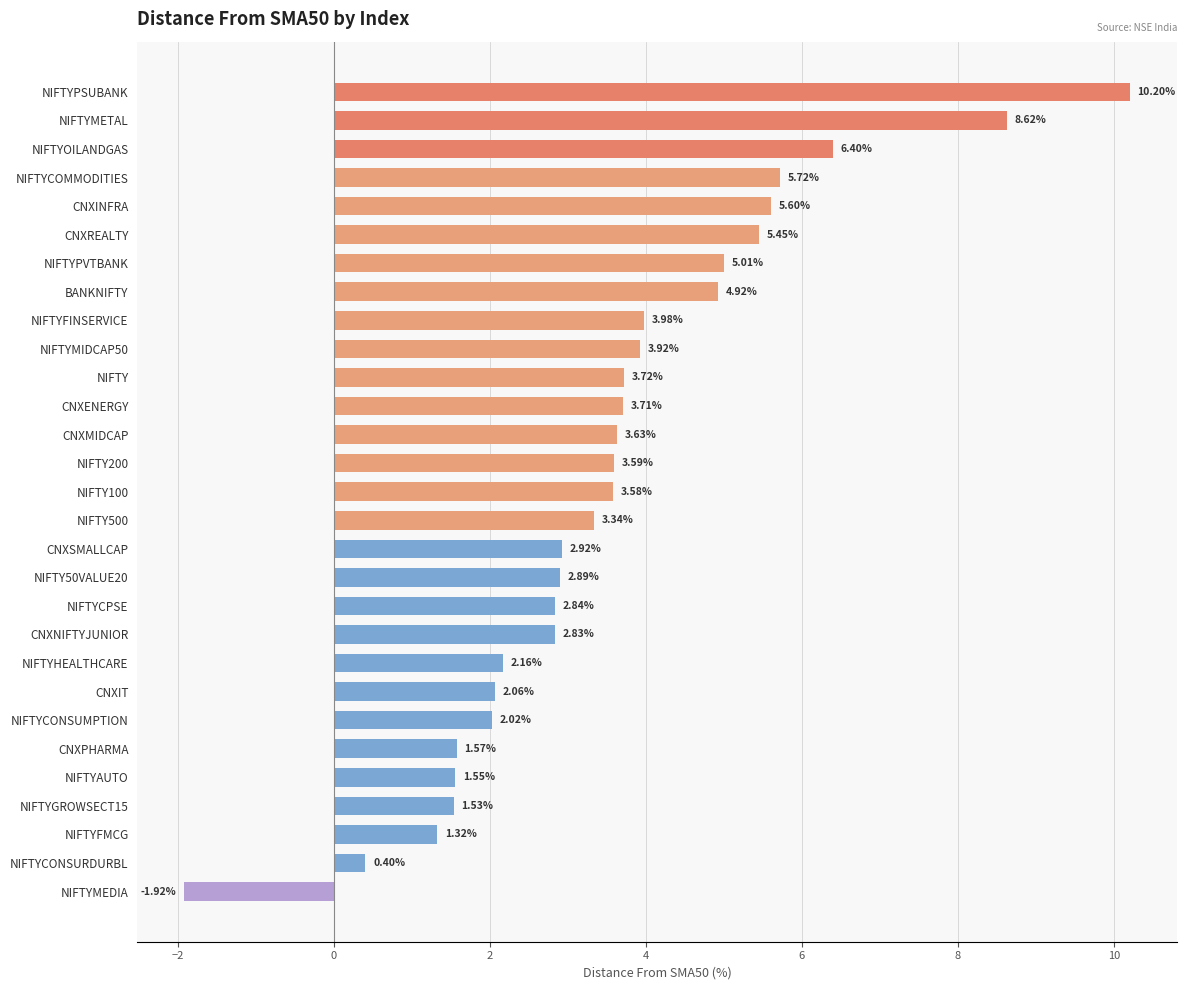

Are the bars grouped side by side (vs. stacked)?

No